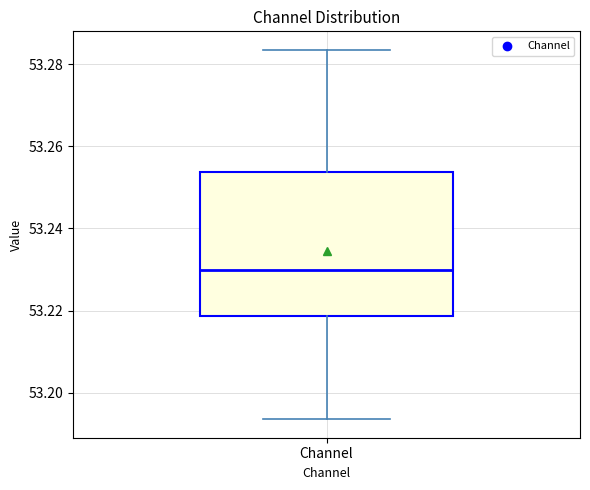

Where does the lower whisker of the box for Channel end on the y-axis? The values are not printed on the chart, so give them approximately, as read against the axis.

53.194